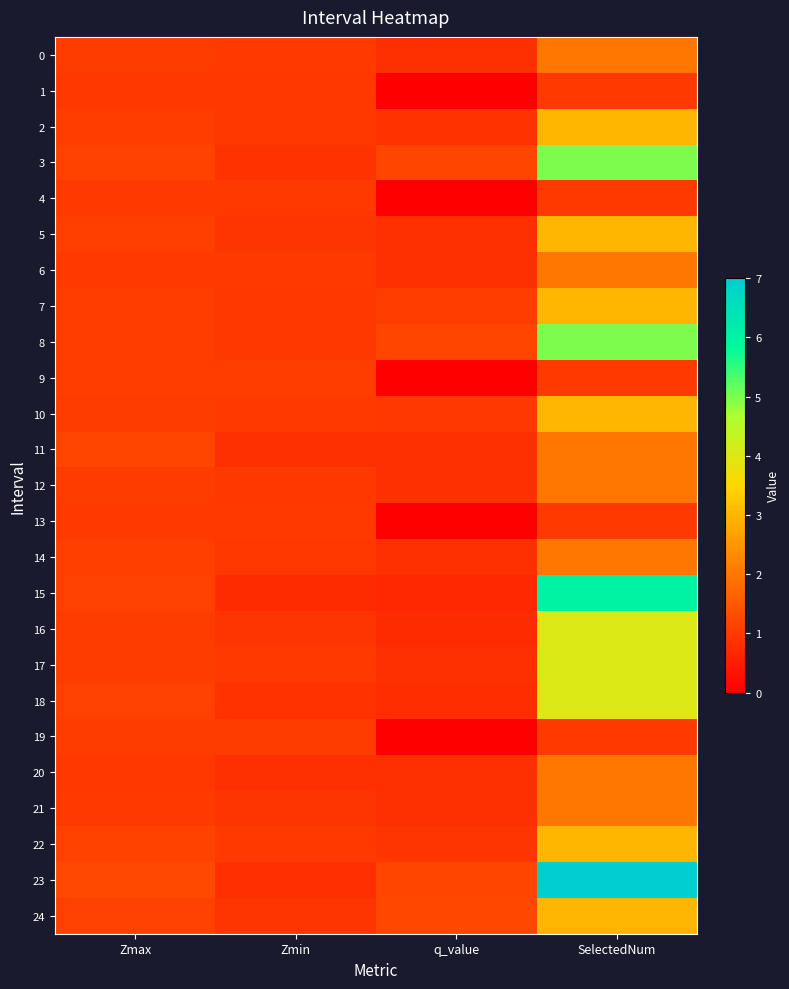

Count the number of data series in this chart.

25